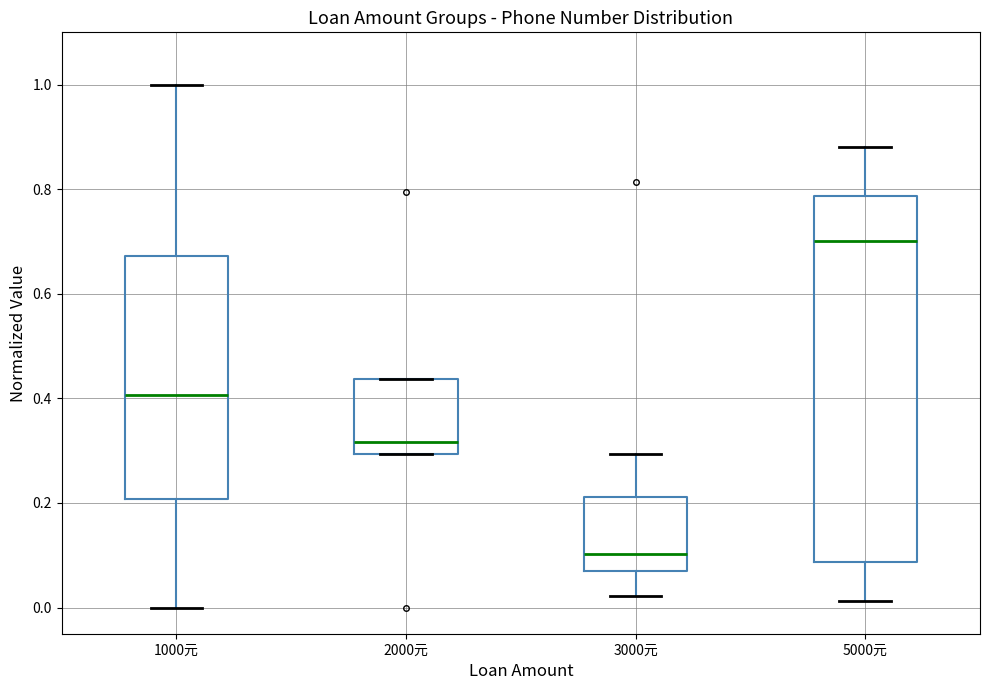

Comparing the boxes themselves (not the whiskers), which one is the tallest?

5000元